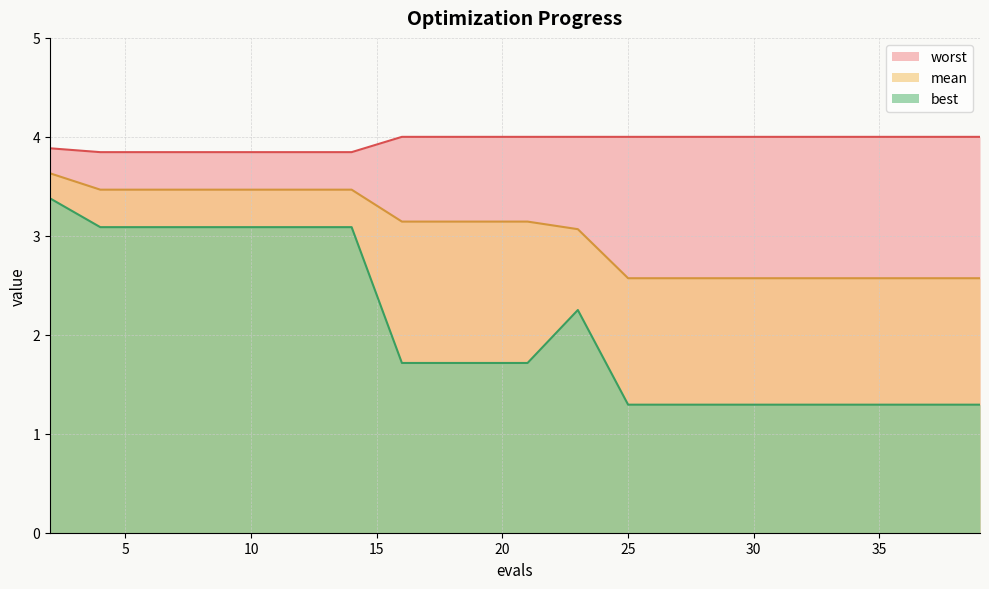

At which category is the sum across all series the highest?

2